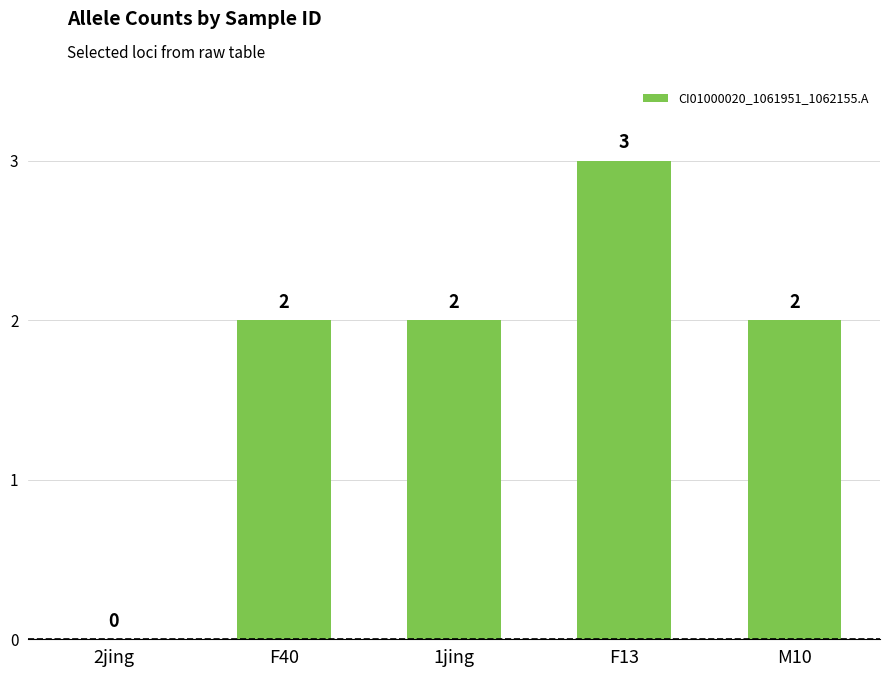

What value does the data have at F13?

3